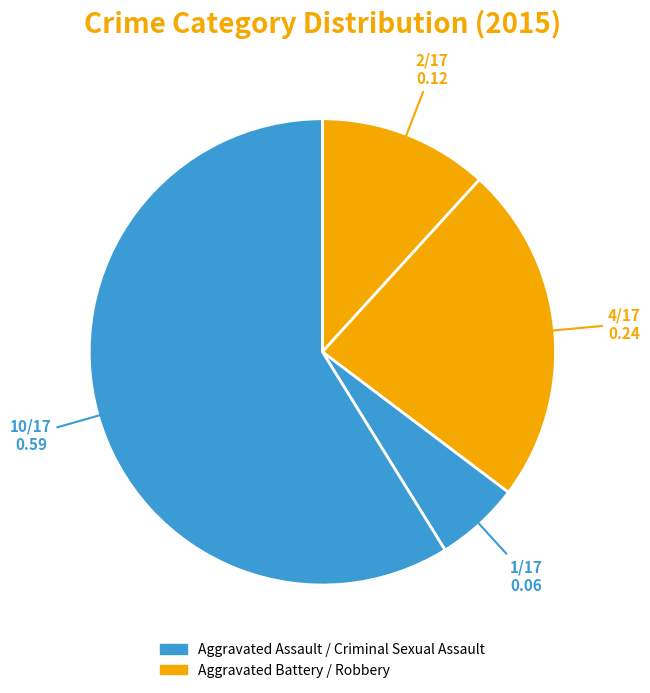

Which category has the smallest portion of the pie?

Criminal Sexual Assault